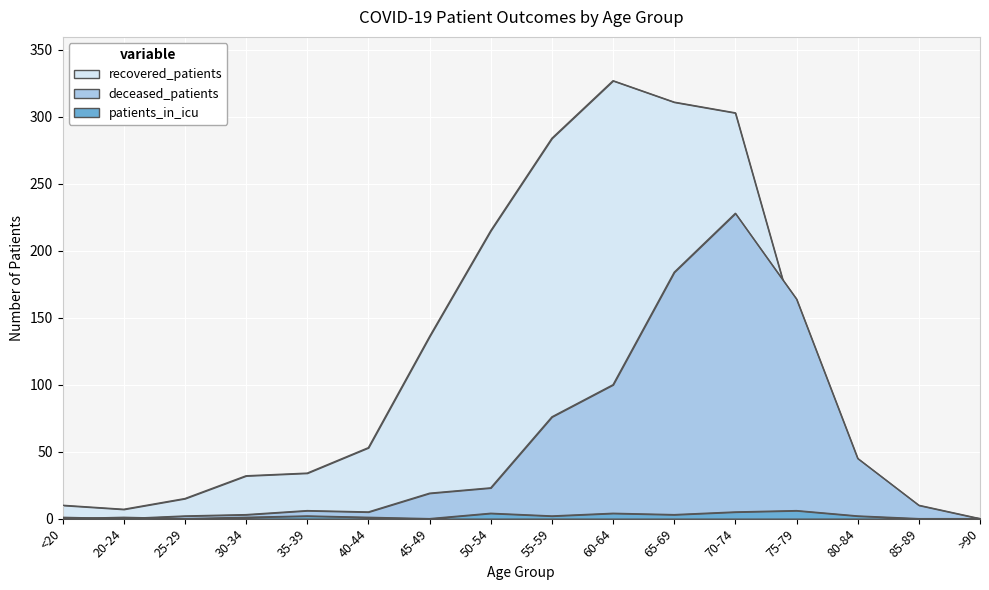

What are all the series names shown in the legend?

recovered_patients, deceased_patients, patients_in_icu